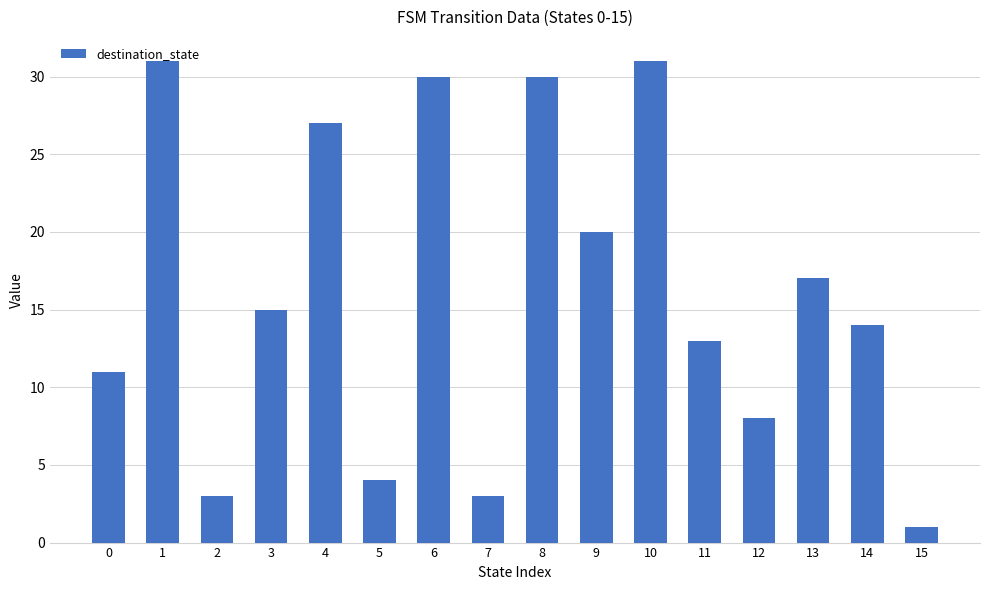

Reading left to right, list all the values displayed in this chart.

0=11	1=31	2=3	3=15	4=27	5=4	6=30	7=3	8=30	9=20	10=31	11=13	12=8	13=17	14=14	15=1